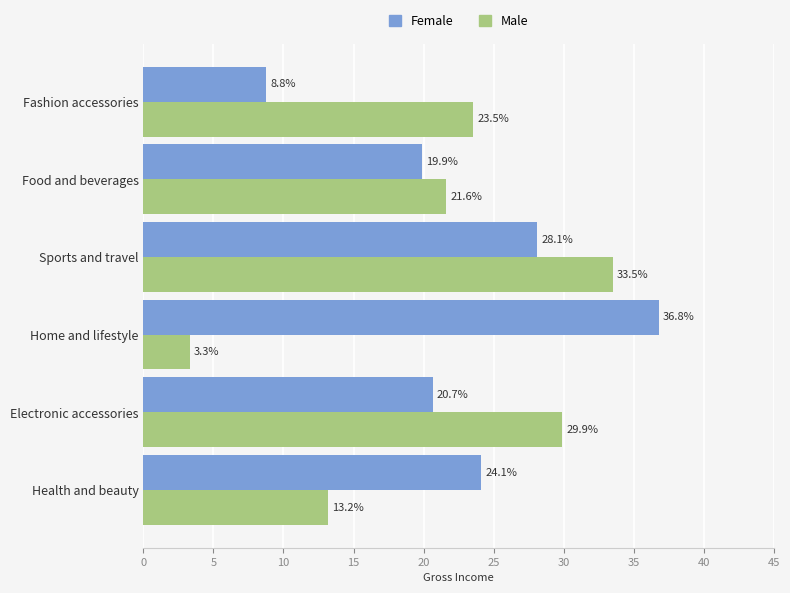

Read the Male value at Health and beauty.

13.2